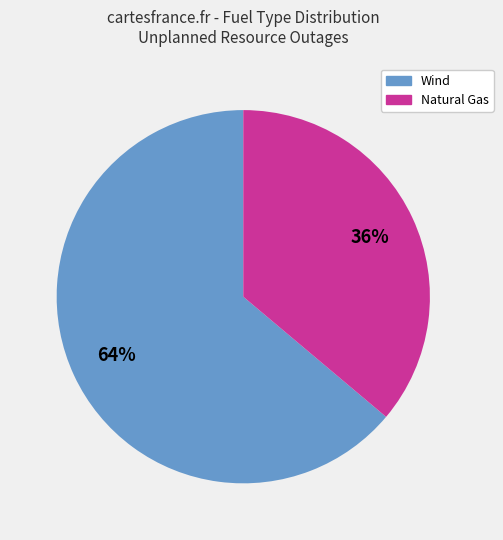

To the nearest percent, what is the difference between the largest and smallest slice percentages?

28%